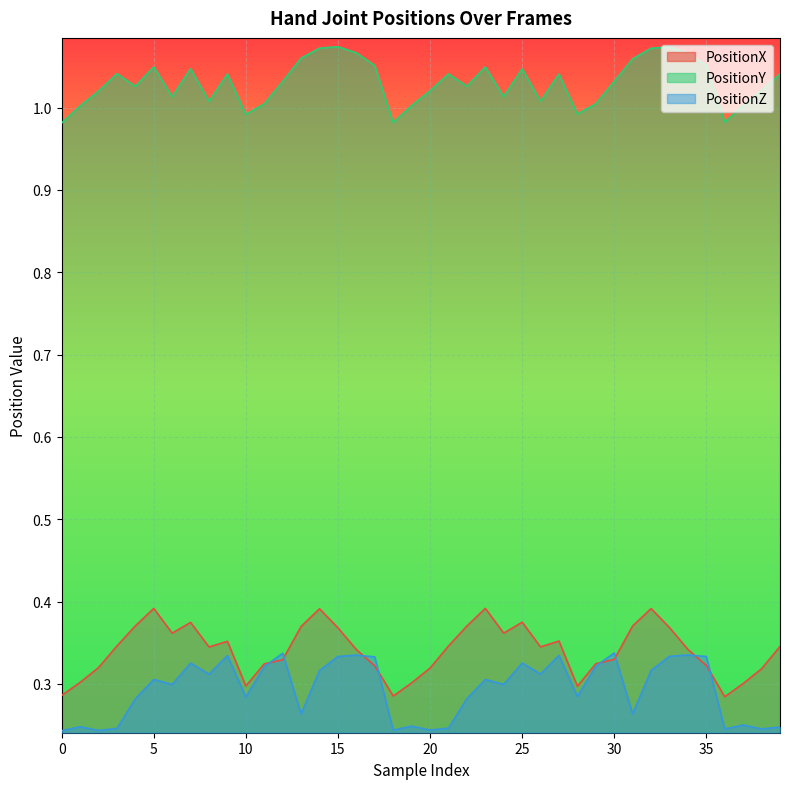

Does the chart display data point markers on the line(s)?

No